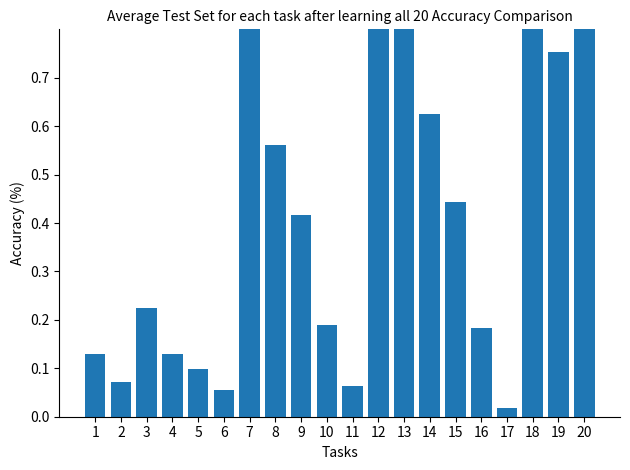

What is the greatest value displayed?

1.0